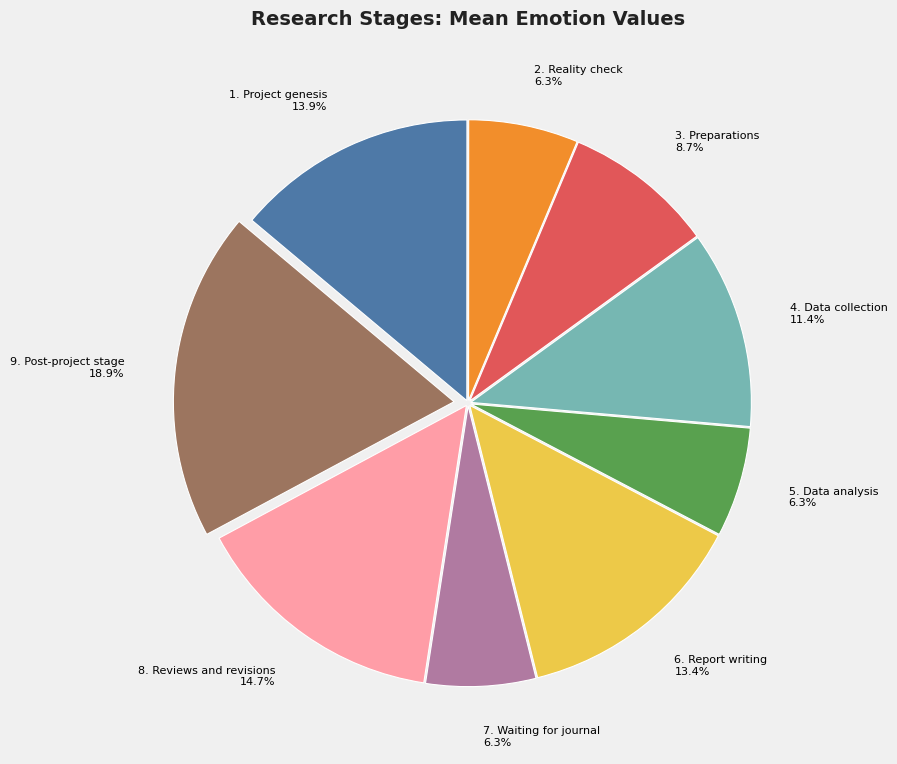

Is there a majority slice in this chart?

No